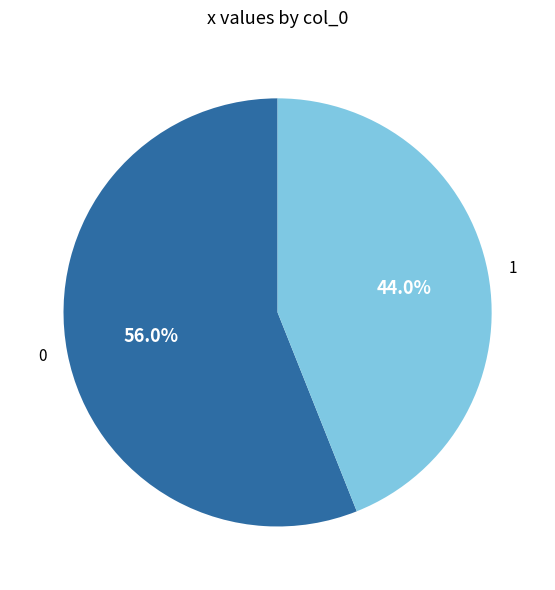

Does 1 represent more than half of the total?

No